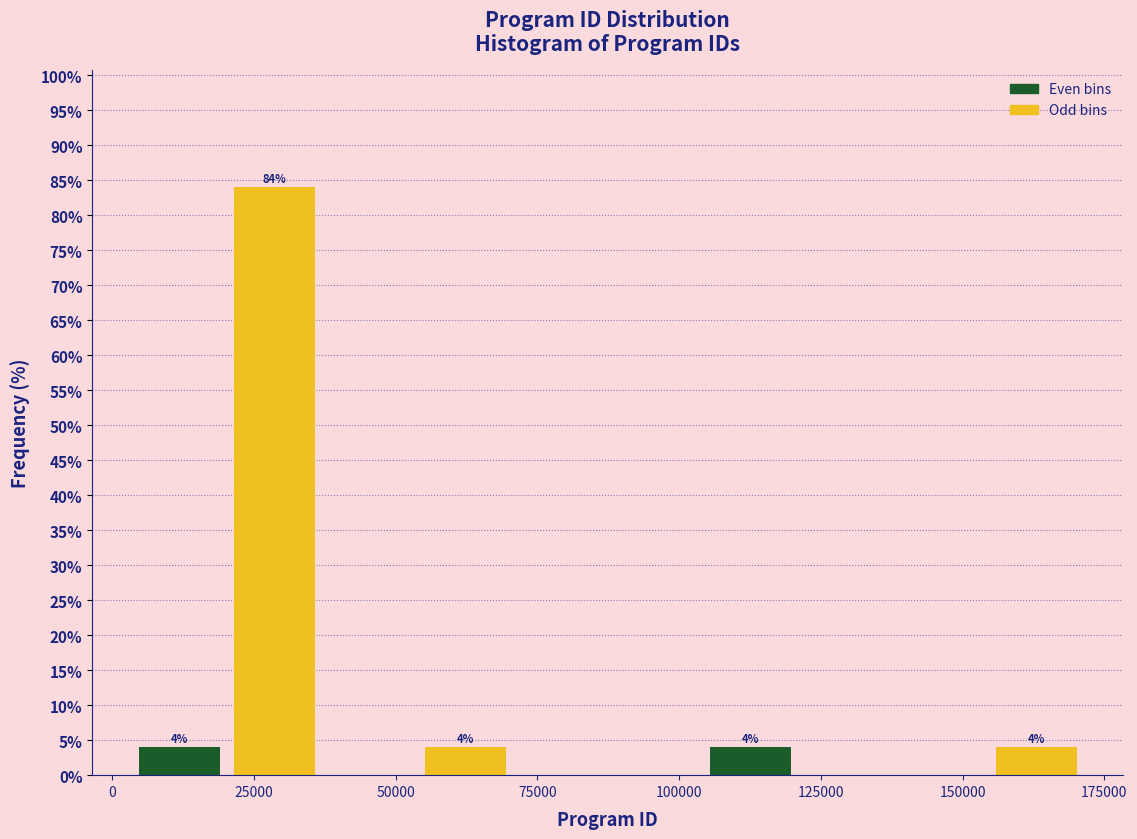

Around what value on the x-axis is the tallest bar? Give the approximate position of its centre, as read against the axis.

30000